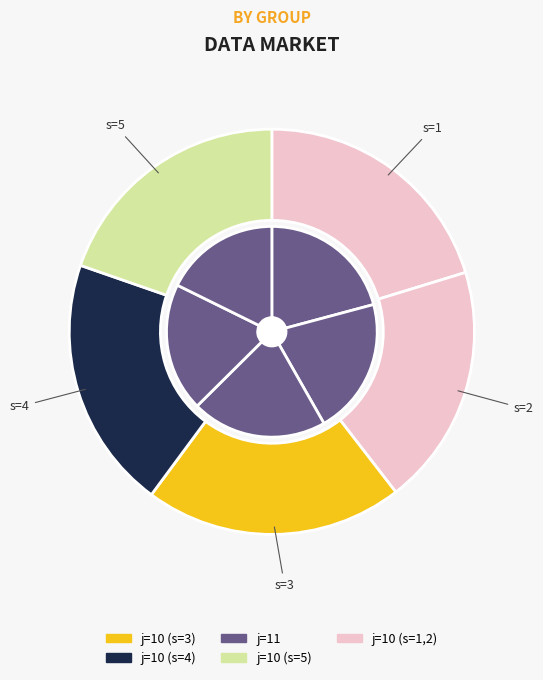

How many segments does this pie chart have?

5